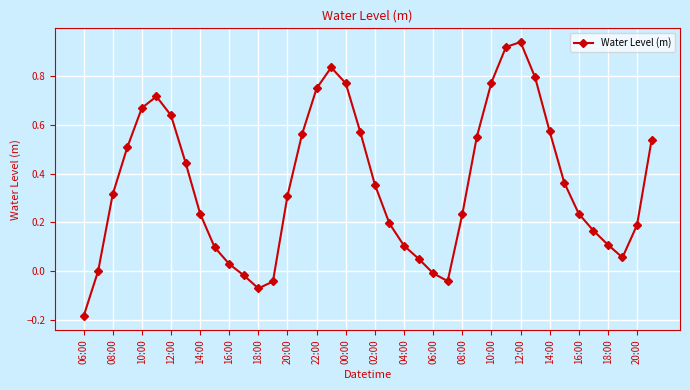

Is this an area chart (filled region under the line)?

No